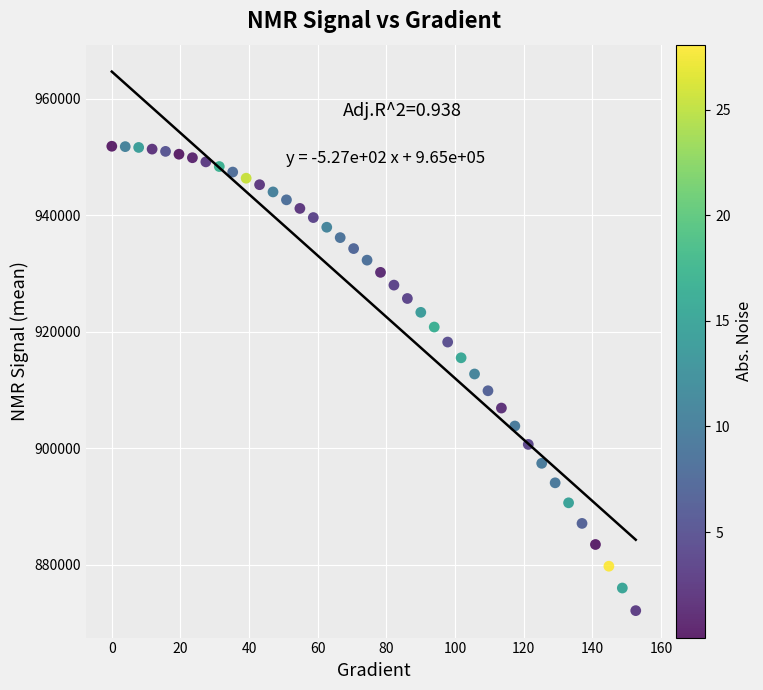

What is the range of Y values (max minus min)?

79729.5